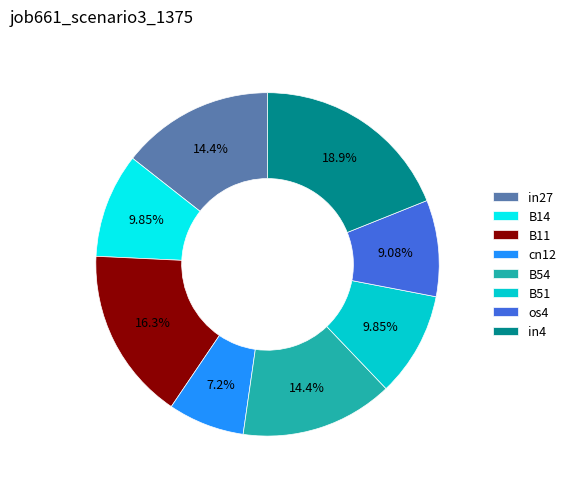

Which has a higher value, os4 or in27?

in27